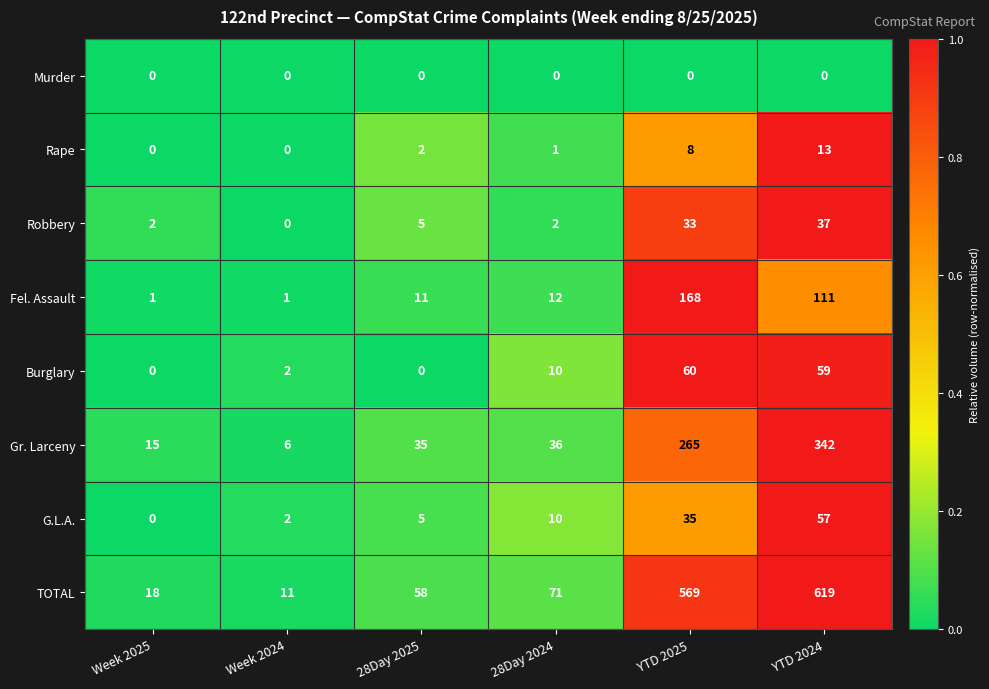

Rank the series by their maximum value, from lowest to highest.

Murder, Rape, Robbery, G.L.A., Burglary, Fel. Assault, Gr. Larceny, TOTAL